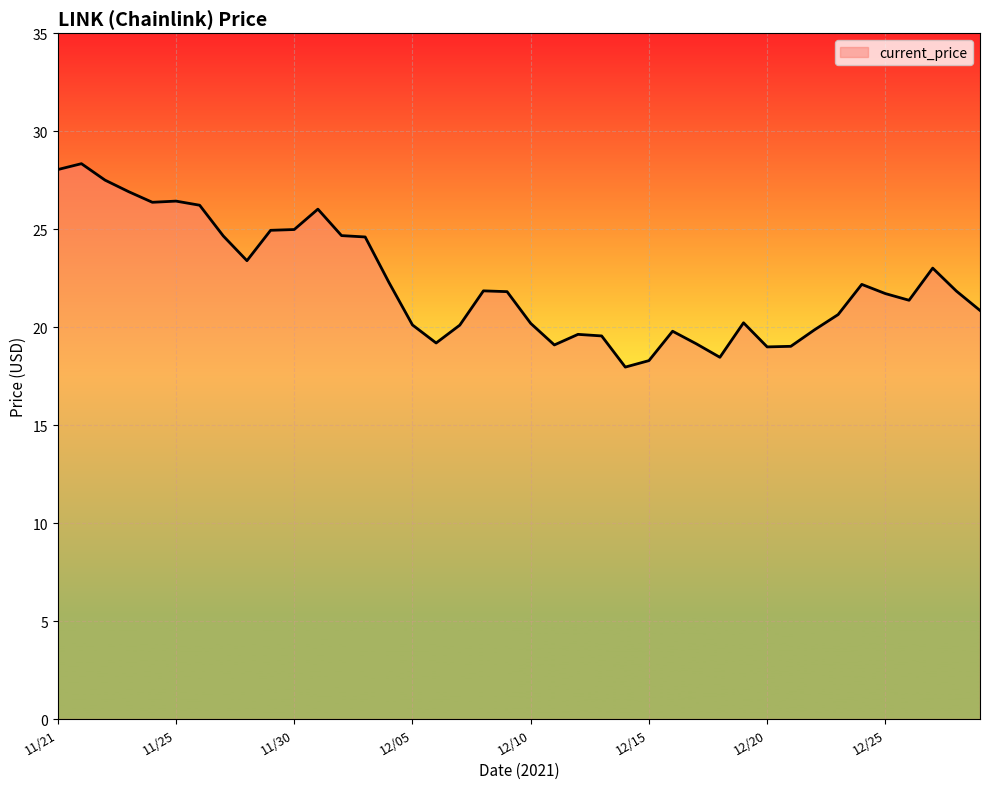

What is the minimum value shown in the chart?

18.0